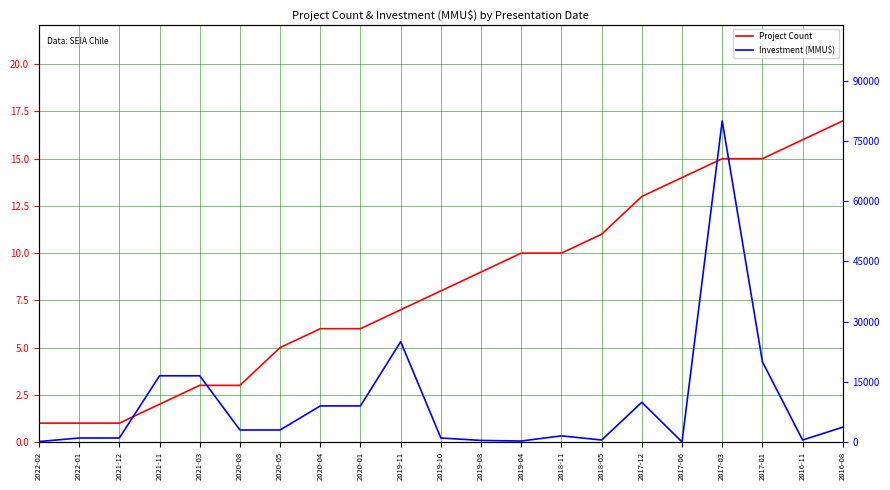

What is the difference between the maximum and minimum values in the Project Count series?

16